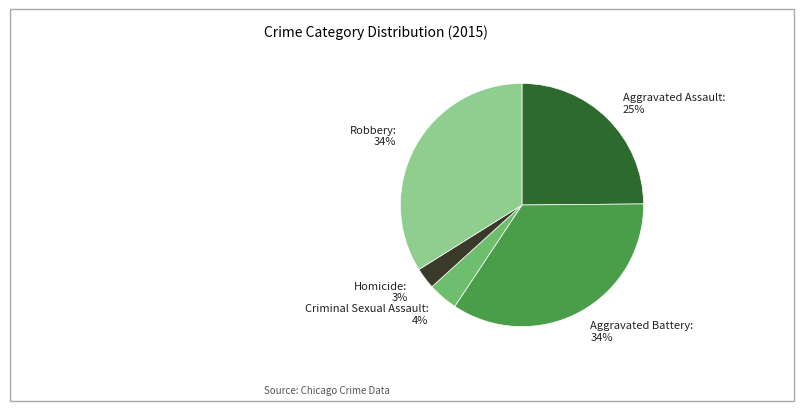

Combined, do Robbery and Criminal Sexual Assault account for over 50%?

No